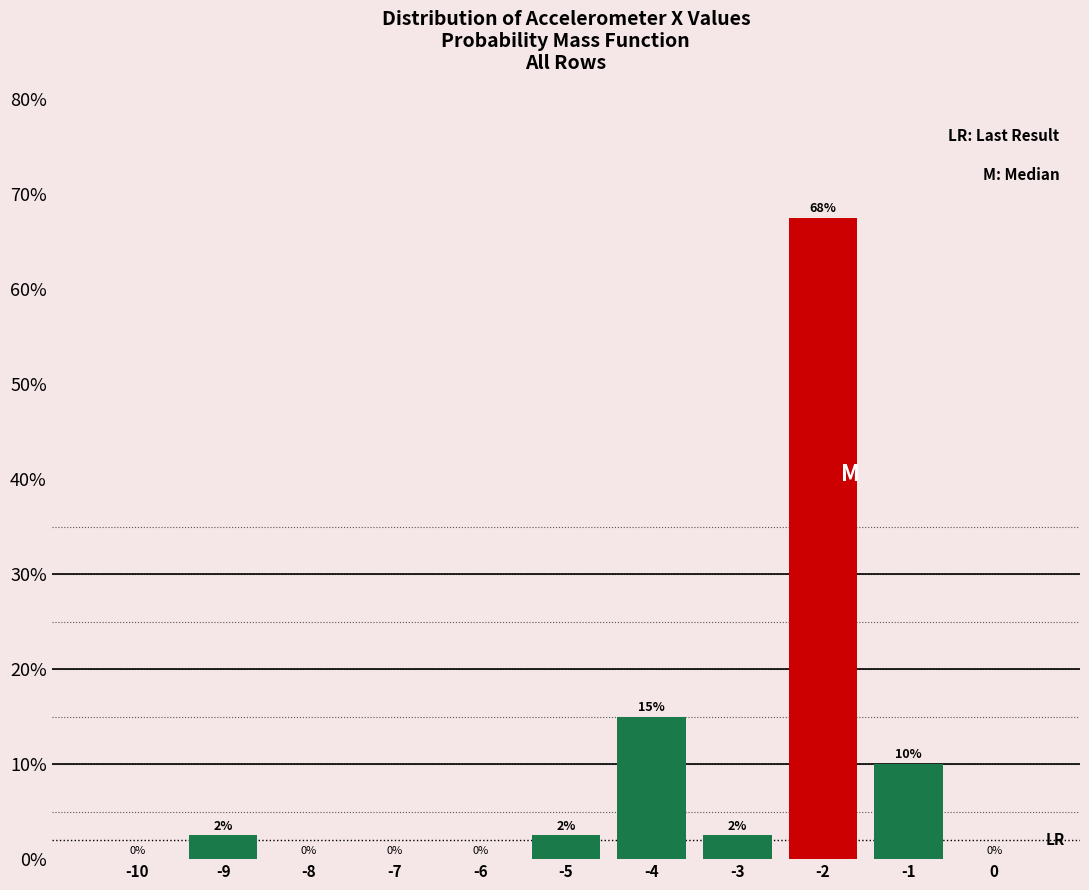

Which has a higher value, -3 or -10?

-3